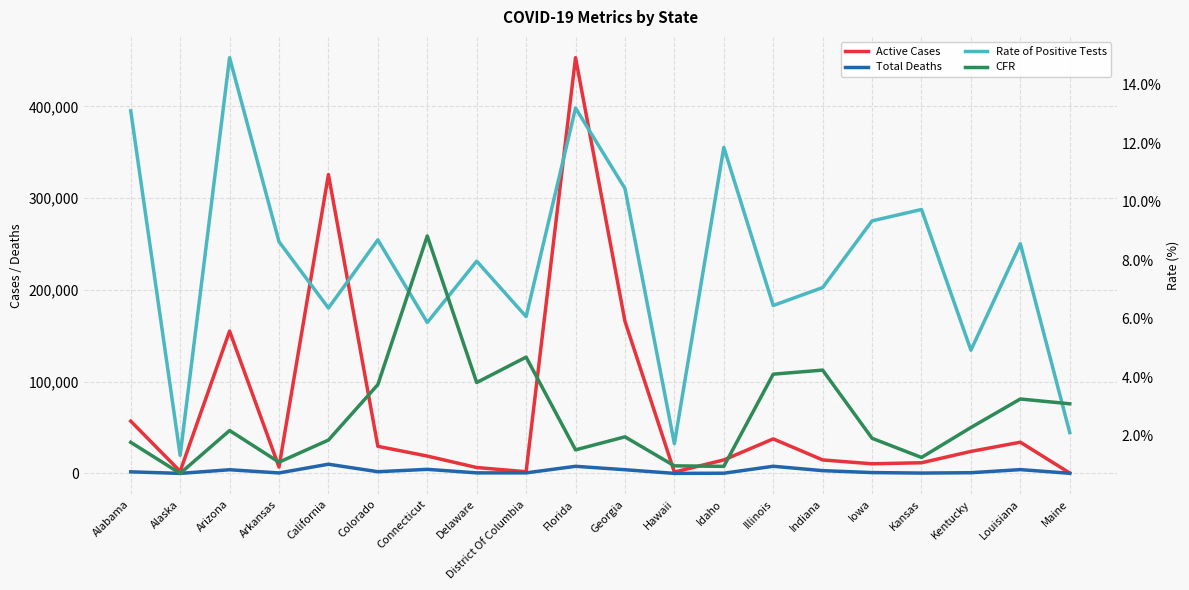

Reading left to right, list all the values displayed in this chart.

Active Cases: Alabama=56955.0	Alaska=2239.0	Arizona=155114.0	Arkansas=6958.0	California=325695.0	Colorado=29530.0	Connecticut=18915.0	Delaware=6413.0	District Of Columbia=1837.0	Florida=453097.0	Georgia=165831.0	Hawaii=1452.0	Idaho=14690.0	Illinois=37628.0	Indiana=14701.0	Iowa=10470.0	Kansas=11626.0	Kentucky=23971.0	Louisiana=34017.0	Maine=398.0
Total Deaths: Alabama=1714.0	Alaska=25.0	Arizona=4002.0	Arkansas=515.0	California=10028.0	Colorado=1852.0	Connecticut=4437.0	Delaware=587.0	District Of Columbia=587.0	Florida=7747.0	Georgia=4026.0	Hawaii=29.0	Idaho=223.0	Illinois=7791.0	Indiana=3013.0	Iowa=912.0	Kansas=379.0	Kentucky=760.0	Louisiana=4146.0	Maine=124.0
Rate of Positive Tests: Alabama=13.1	Alaska=1.3	Arizona=14.9	Arkansas=8.6	California=6.4	Colorado=8.7	Connecticut=5.9	Delaware=8.0	District Of Columbia=6.1	Florida=13.2	Georgia=10.5	Hawaii=1.7	Idaho=11.9	Illinois=6.5	Indiana=7.1	Iowa=9.4	Kansas=9.7	Kentucky=4.9	Louisiana=8.6	Maine=2.1
CFR: Alabama=1.8	Alaska=0.7	Arizona=2.2	Arkansas=1.1	California=1.9	Colorado=3.8	Connecticut=8.8	Delaware=3.8	District Of Columbia=4.7	Florida=1.5	Georgia=2.0	Hawaii=1.0	Idaho=1.0	Illinois=4.1	Indiana=4.2	Iowa=1.9	Kansas=1.3	Kentucky=2.3	Louisiana=3.3	Maine=3.1